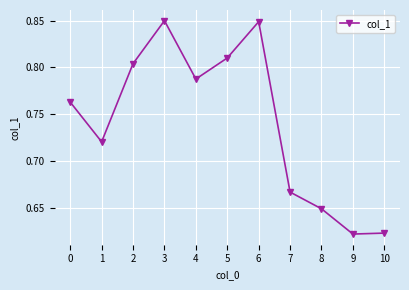

How many values are between 0 and 1?

11